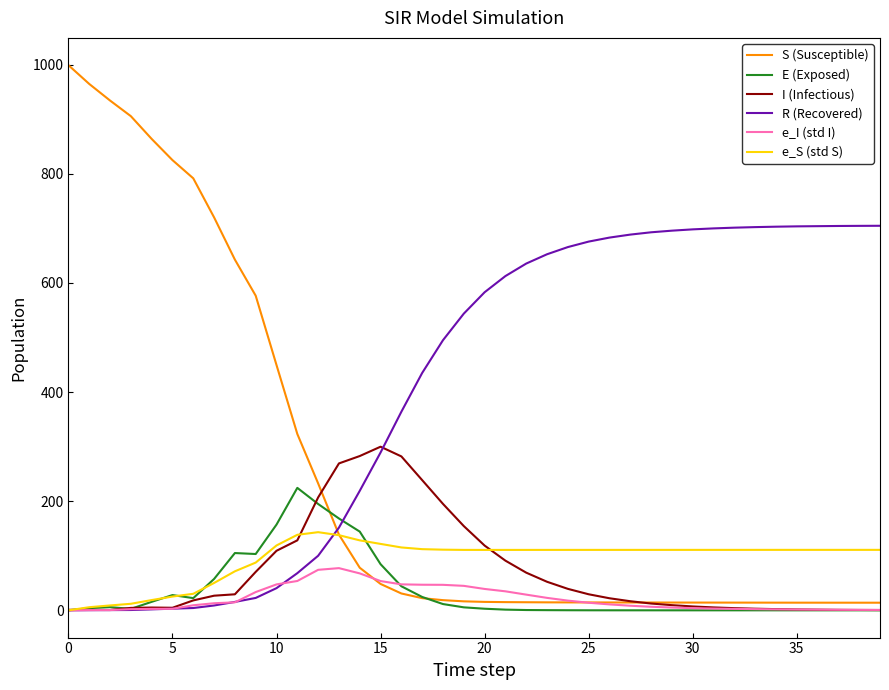

After their last crossing, which series has the higher values: I (Infectious) or e_S (std S)?

e_S (std S)